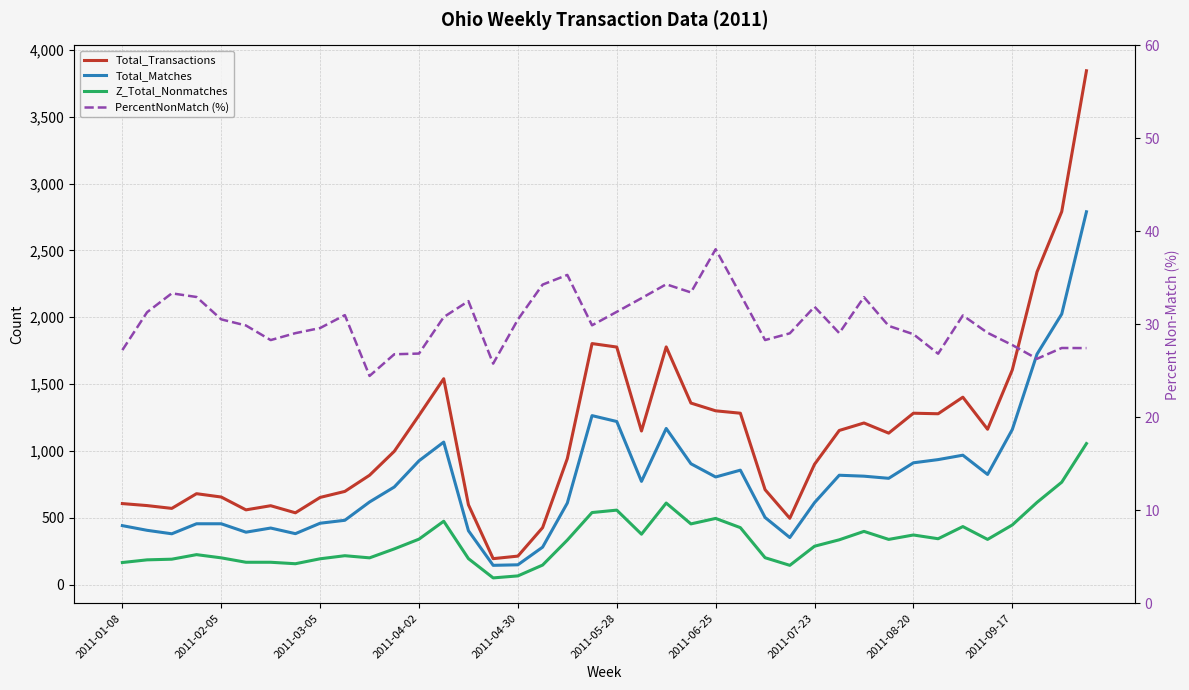

The PercentNonMatch (%) series shows 26.3 at 37. True or false?

True